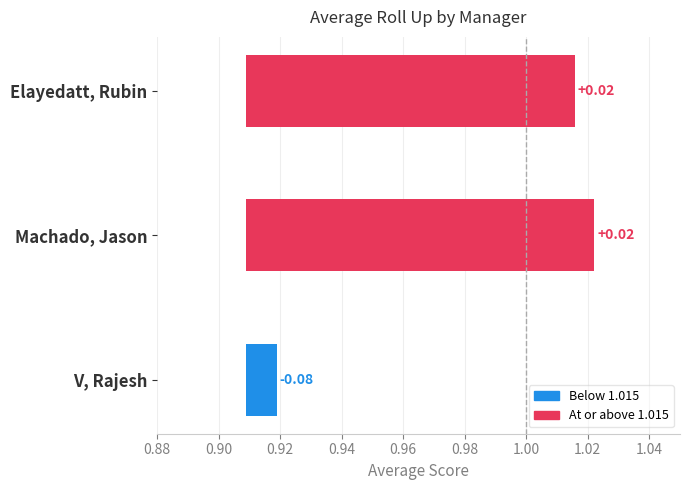

Are the bars horizontal?

Yes